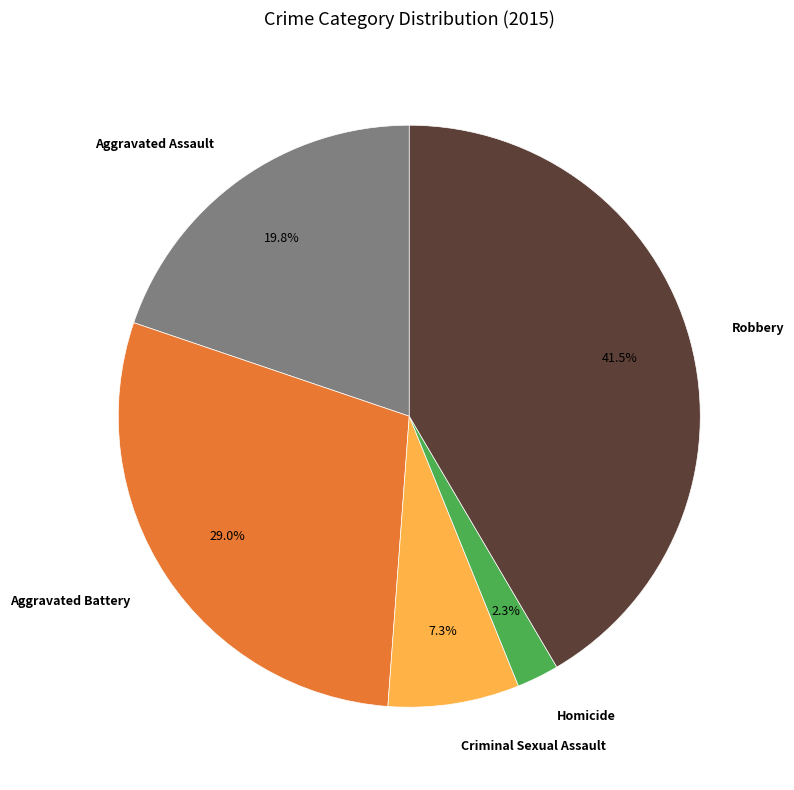

How many slices are in this pie chart?

5